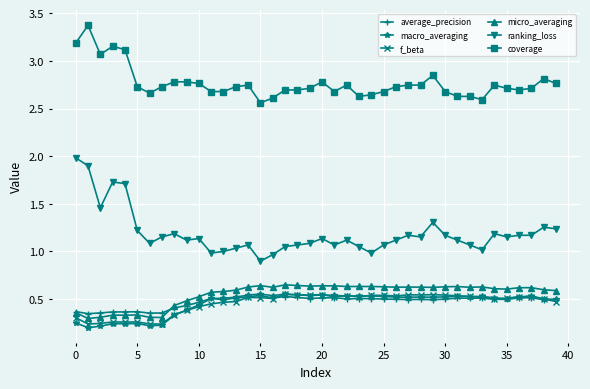

What is the lowest value of the ranking_loss series?

0.9